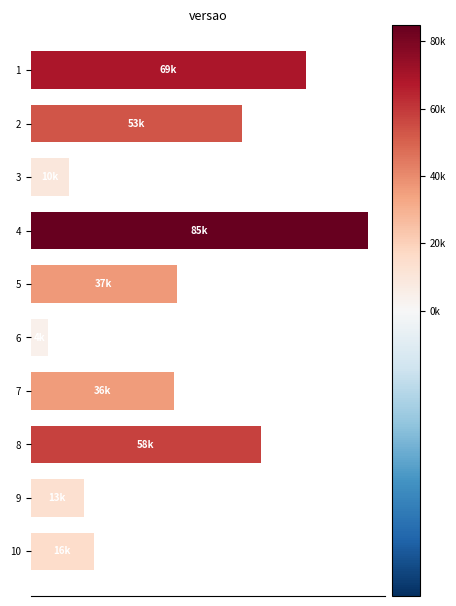

Does the chart contain any negative values?

No